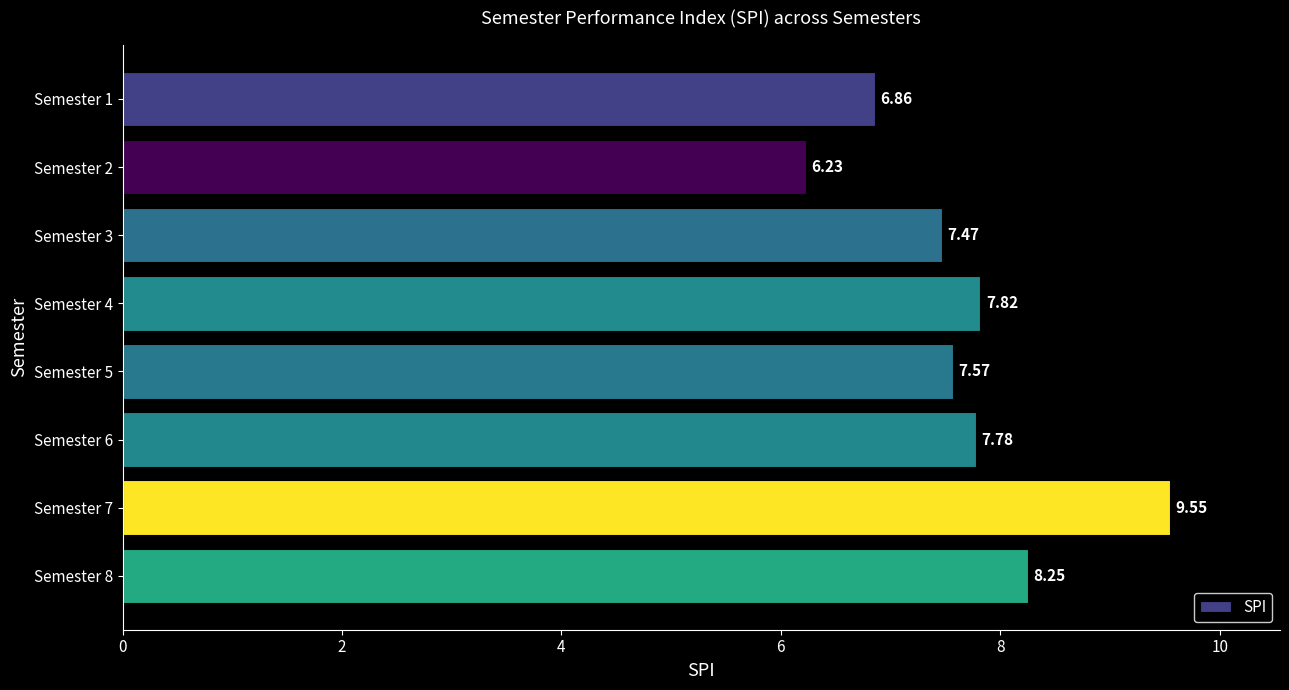

Which has a higher value, Semester 2 or Semester 3?

Semester 3